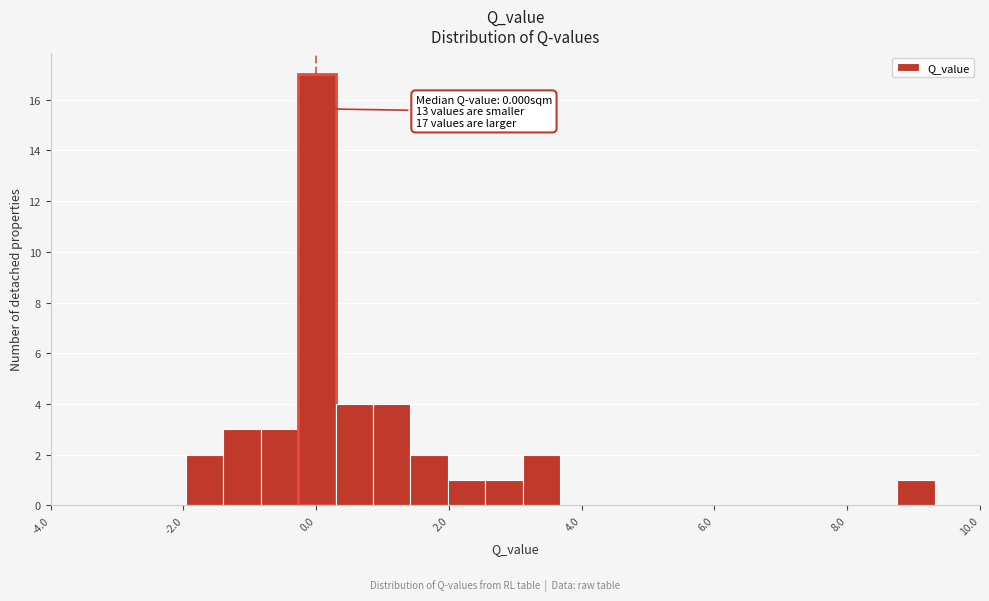

Around what value on the x-axis is the tallest bar? Give the approximate position of its centre, as read against the axis.

0.0